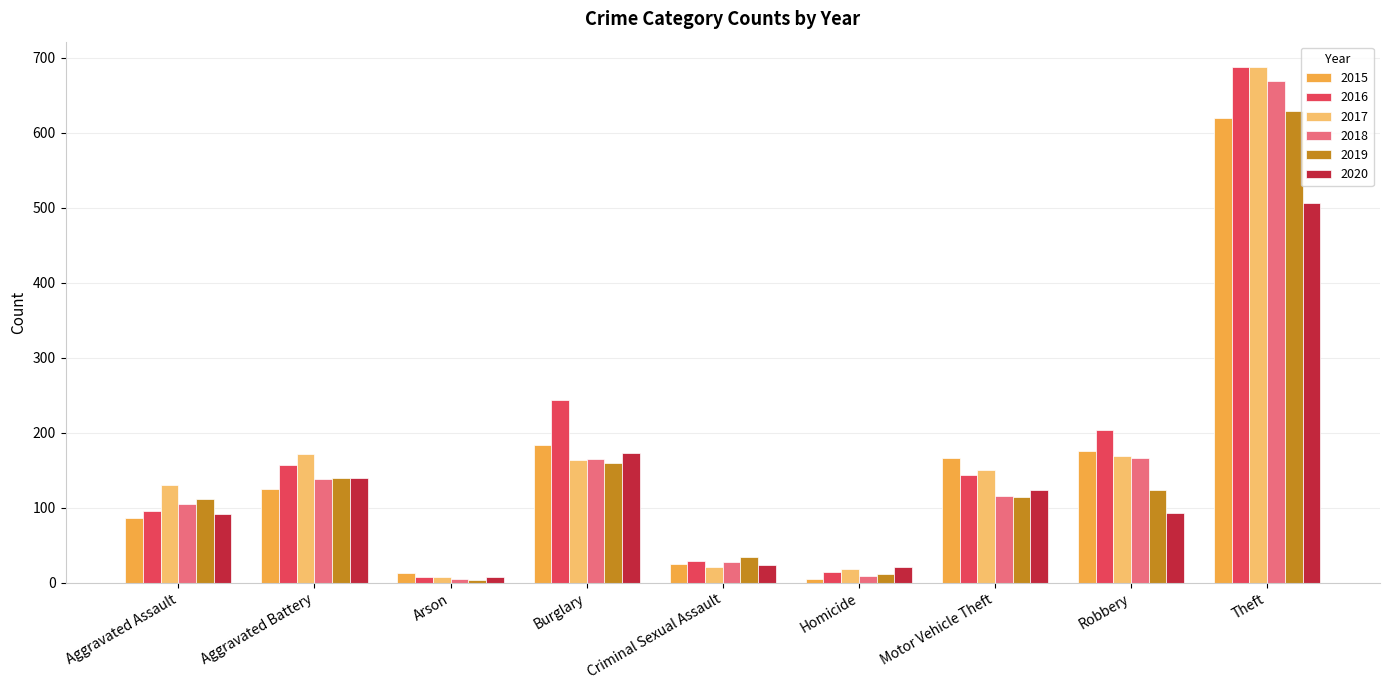

What are all the series names shown in the legend?

2015, 2016, 2017, 2018, 2019, 2020